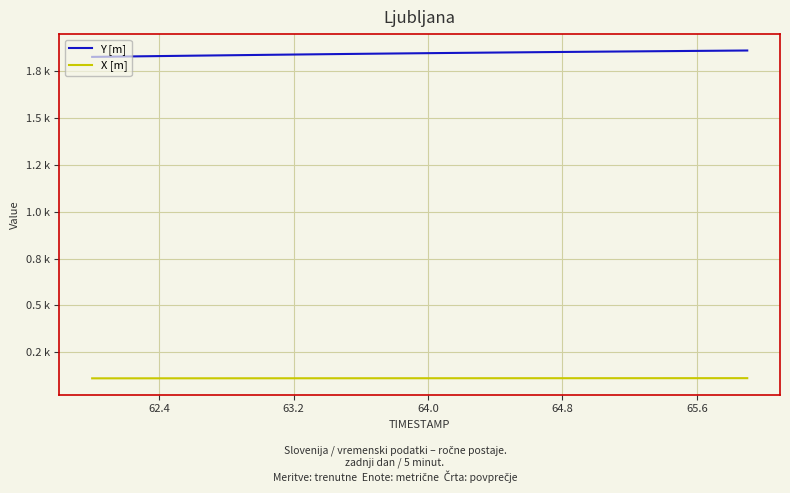

Reading left to right, transcribe all the data shown in this chart.

Y [m]: 1.8	1.8	1.8	1.8	1.8	1.8	1.8	1.8	1.8	1.8	1.8	1.8	1.8	1.8	1.8	1.8	1.8	1.8	1.8	1.8	1.8	1.8	1.8	1.8	1.8	1.8	1.9	1.9	1.9	1.9	1.9	1.9	1.9	1.9	1.9	1.9	1.9	1.9	1.9	1.9
X [m]: 0.1	0.1	0.1	0.1	0.1	0.1	0.1	0.1	0.1	0.1	0.1	0.1	0.1	0.1	0.1	0.1	0.1	0.1	0.1	0.1	0.1	0.1	0.1	0.1	0.1	0.1	0.1	0.1	0.1	0.1	0.1	0.1	0.1	0.1	0.1	0.1	0.1	0.1	0.1	0.1